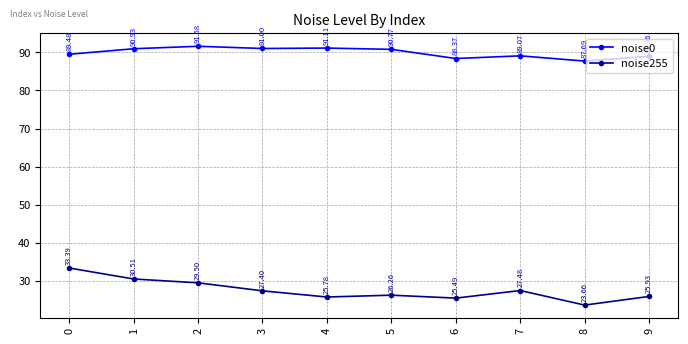

True or false: noise0 has more than 2 interior local peaks.

True